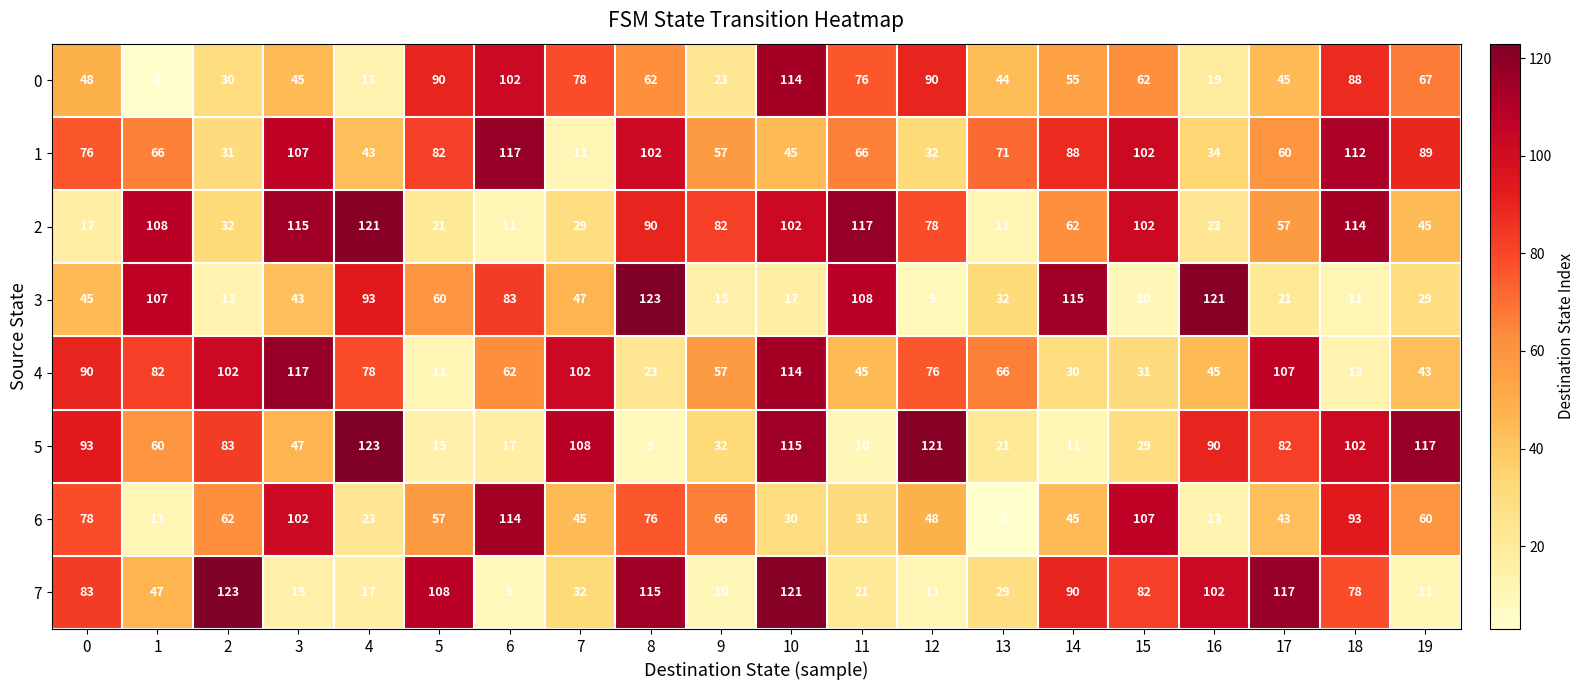

What is the minimum value for 3?

9